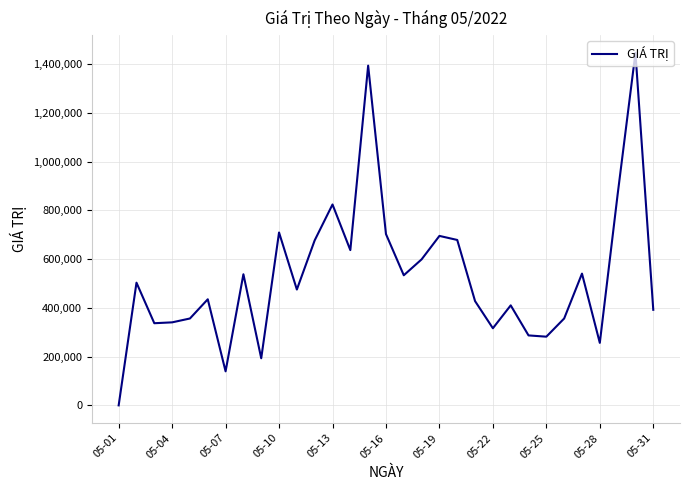

What is the difference between the maximum and minimum values?

1446380